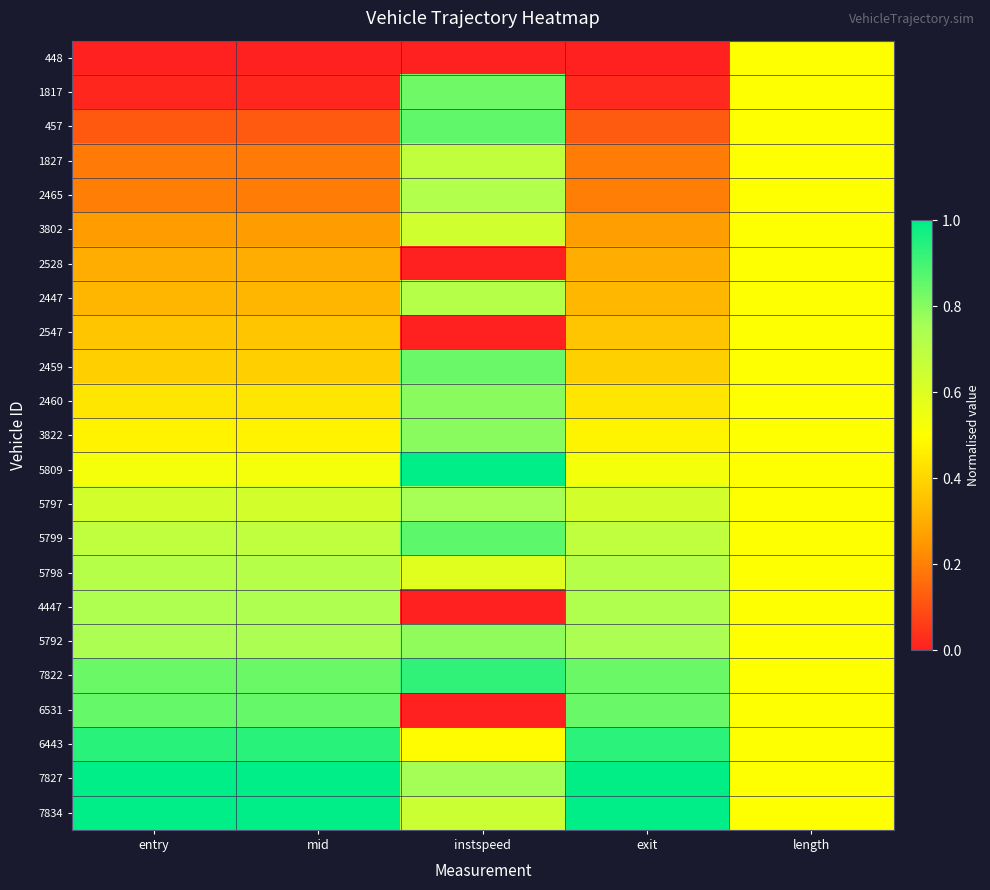

Which category has the highest value across all series?

instspeed